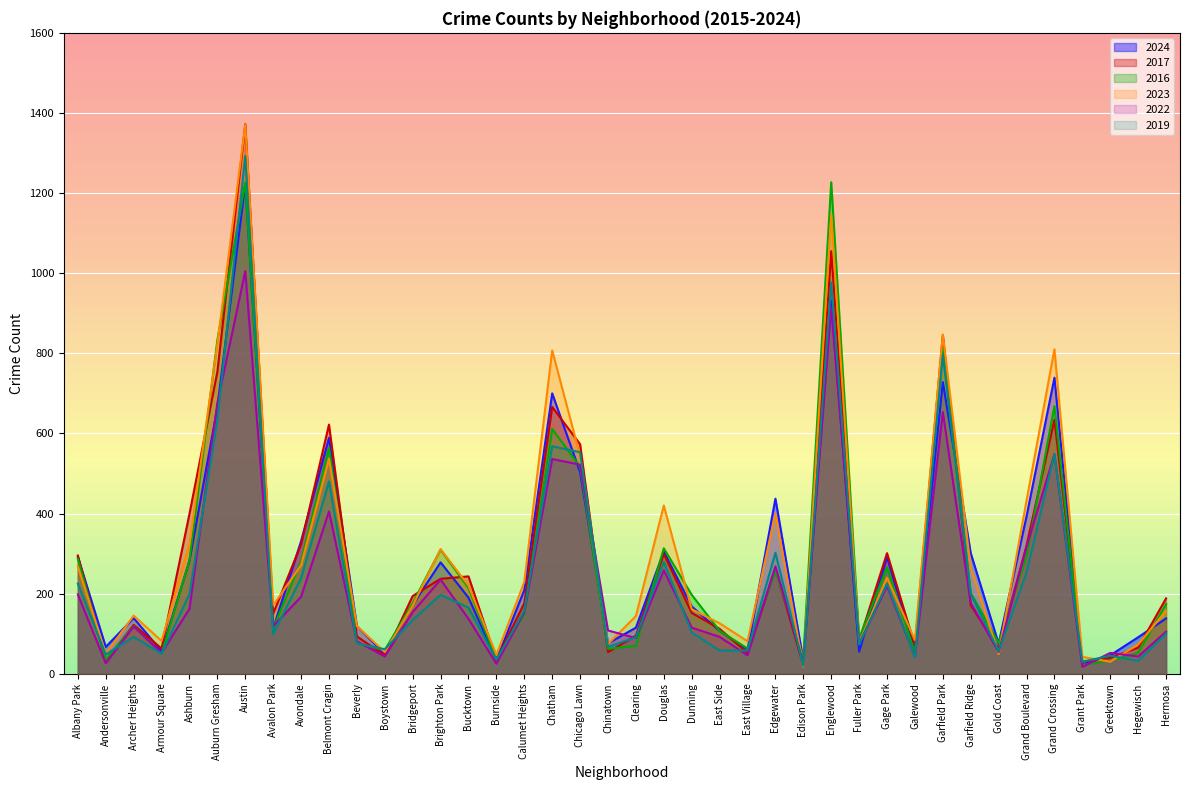

Which series changed the most between Armour Square and Chatham?

2023